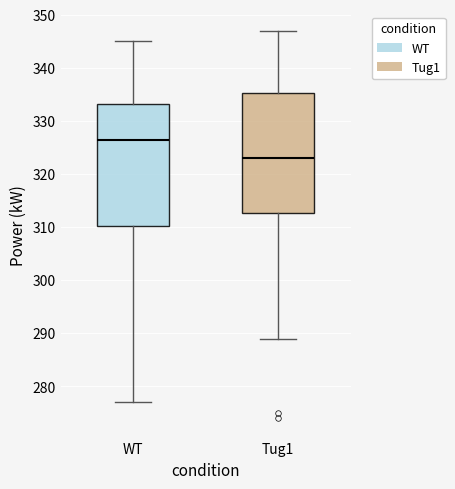

Where does the upper whisker of the box for Tug1 end on the y-axis? The values are not printed on the chart, so give them approximately, as read against the axis.

347